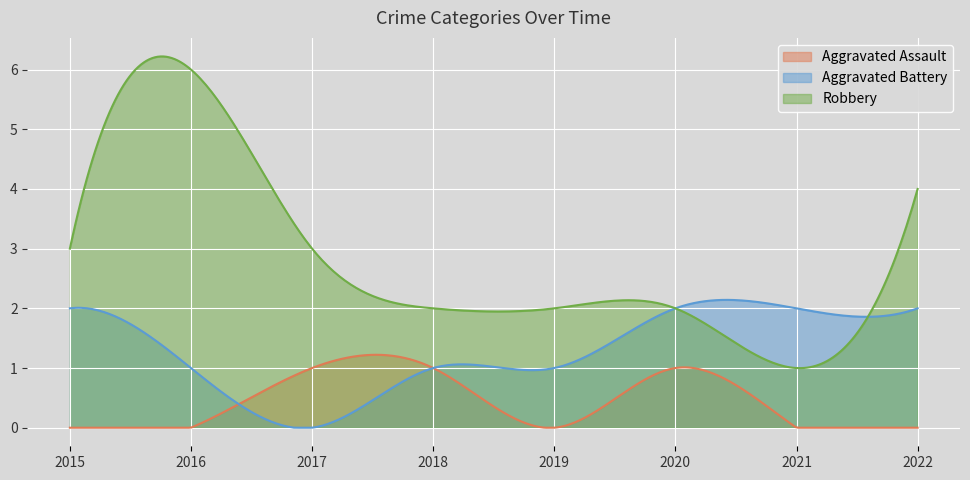

Which series has the largest total across all categories?

Robbery